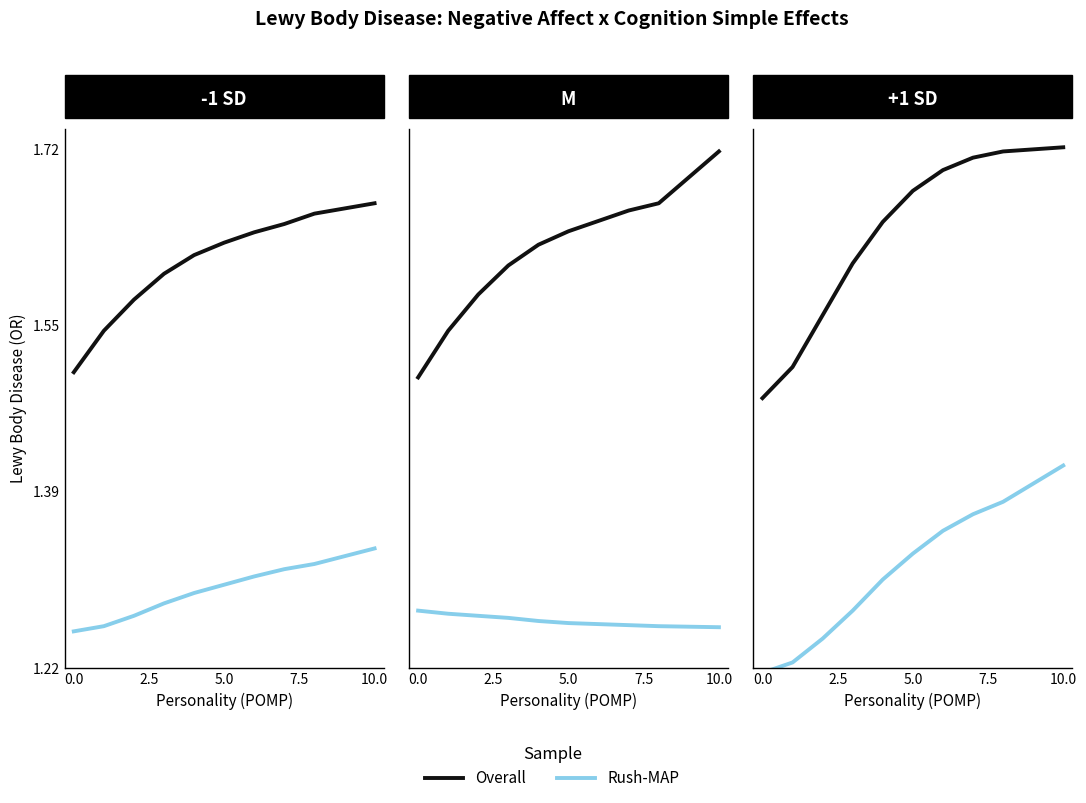

Which series has the widest spread of values?

Overall